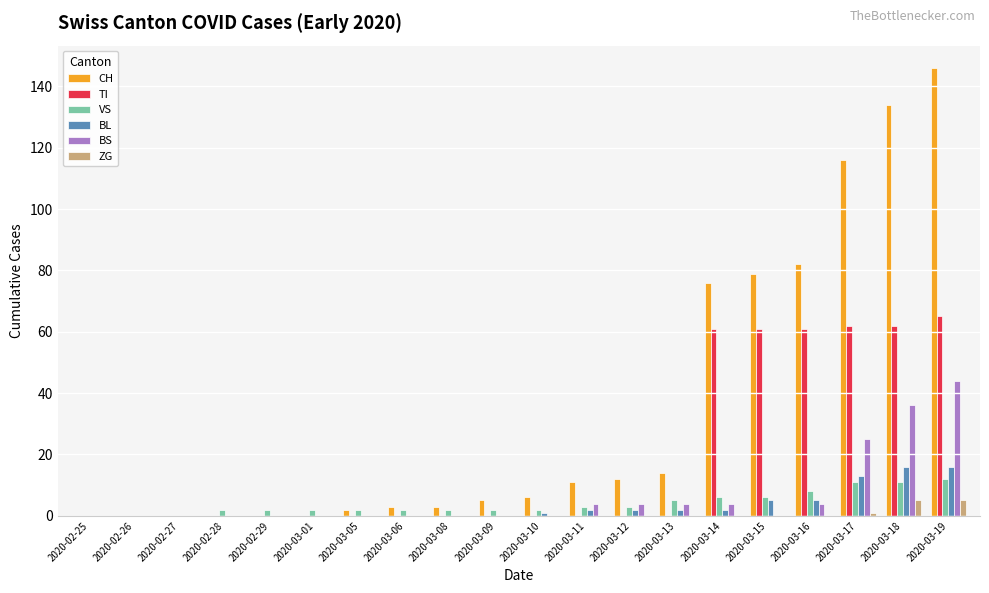

At which category is the sum across all series the highest?

2020-03-19